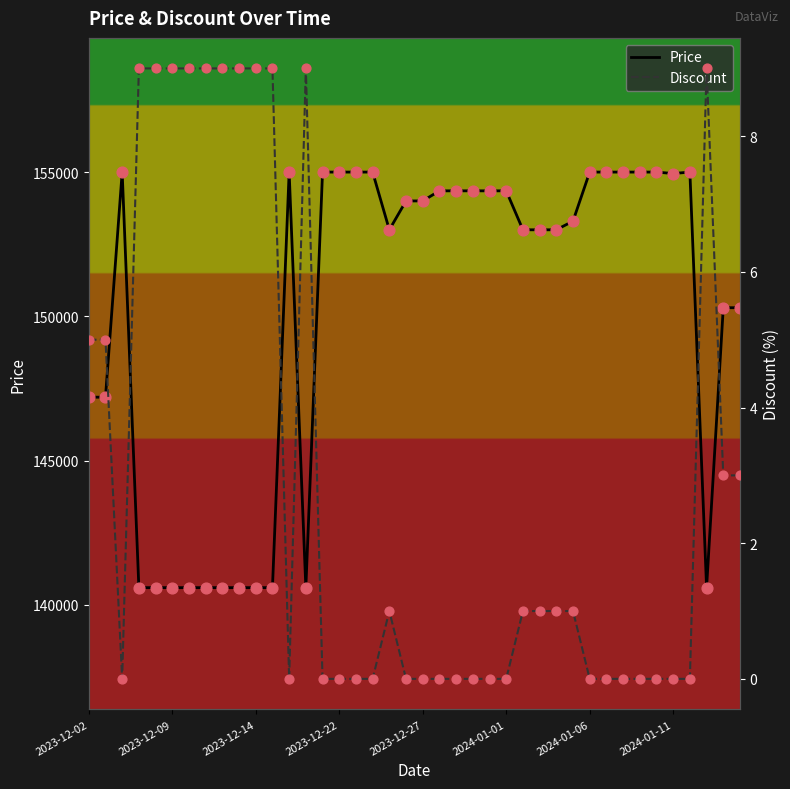

Which series has the widest spread of Y values?

Price